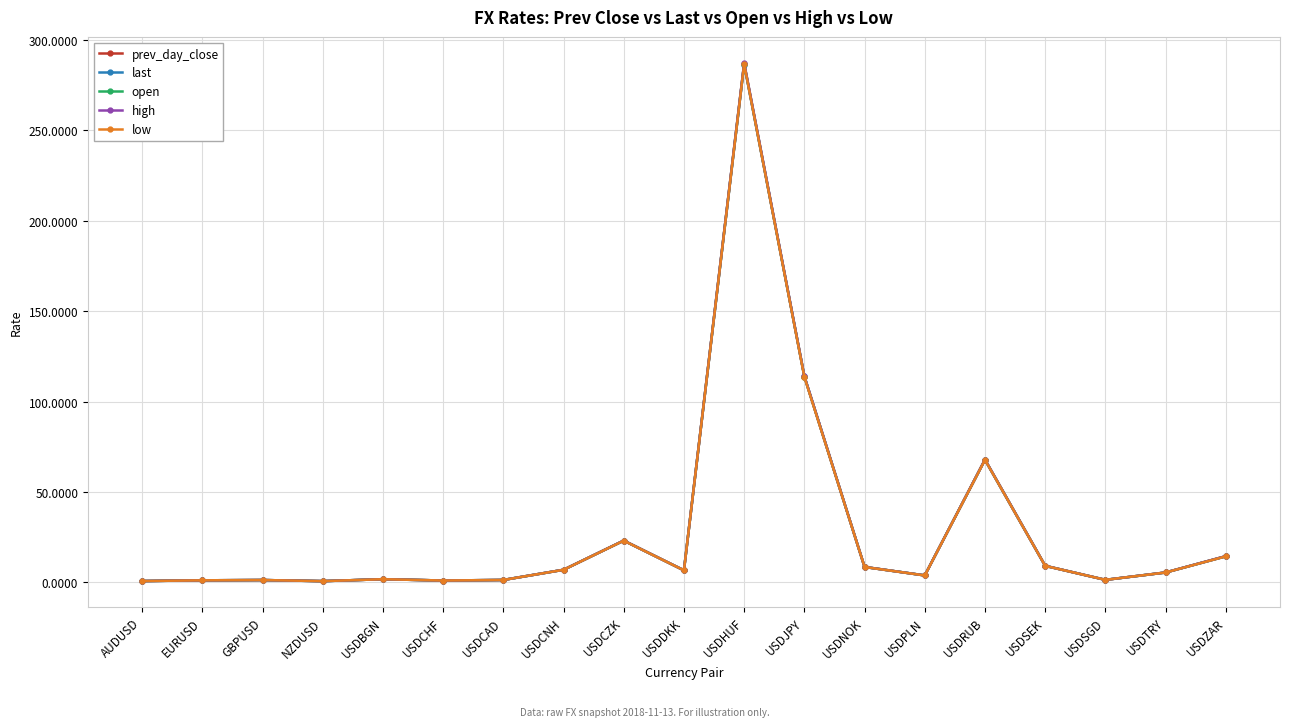

True or false: high has more than 1 interior local peaks.

True